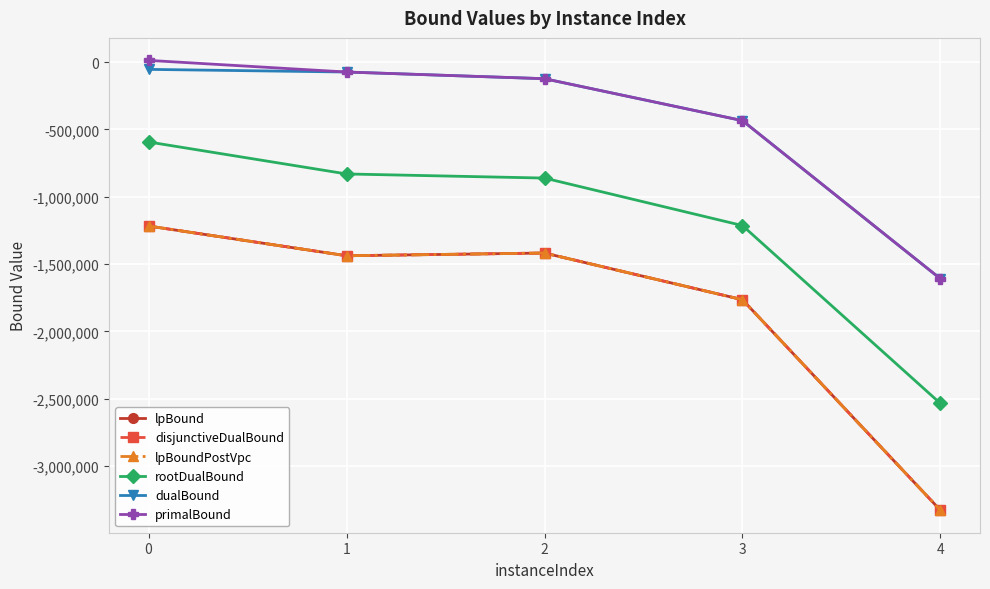

What is the difference between the maximum and minimum values in the rootDualBound series?

1941389.4